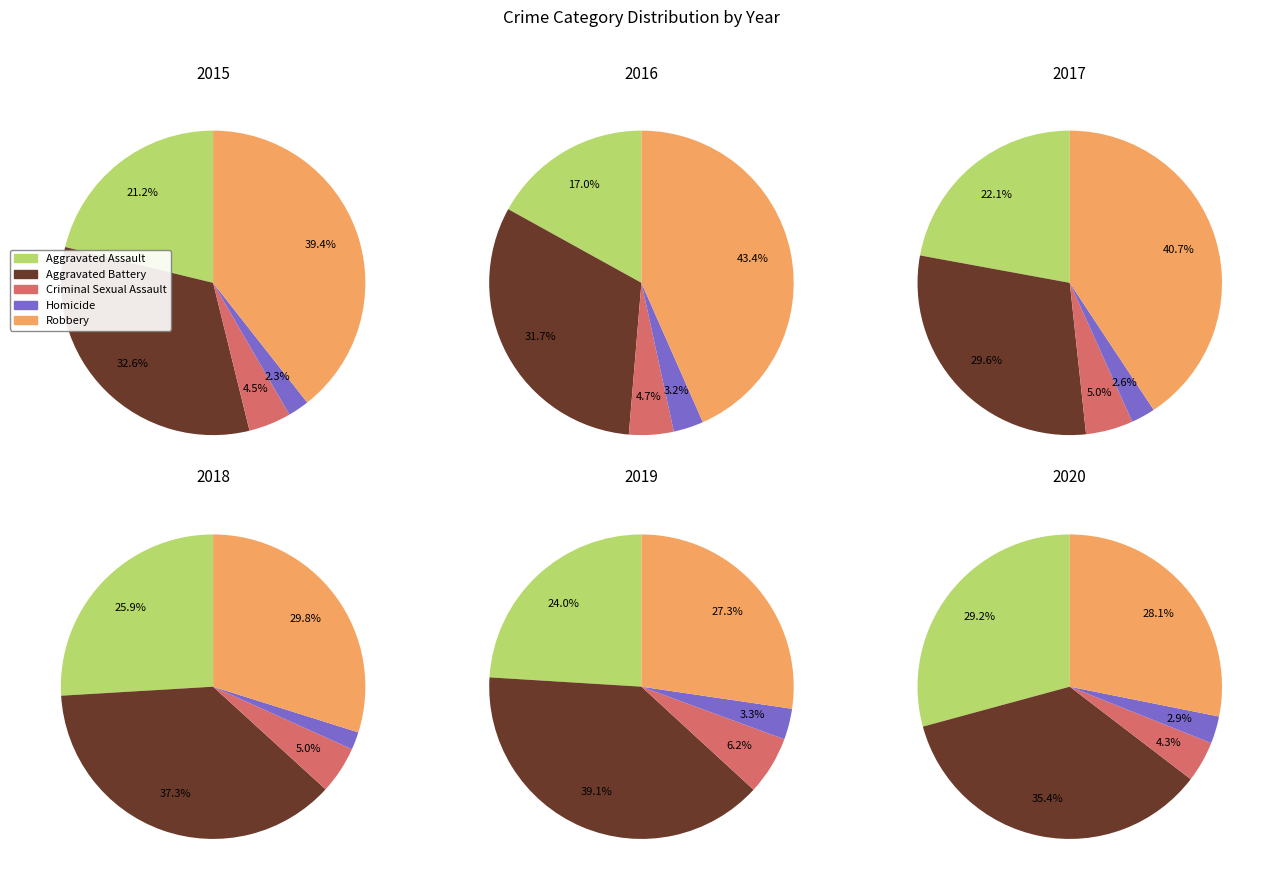

Is there a majority slice in this chart?

No